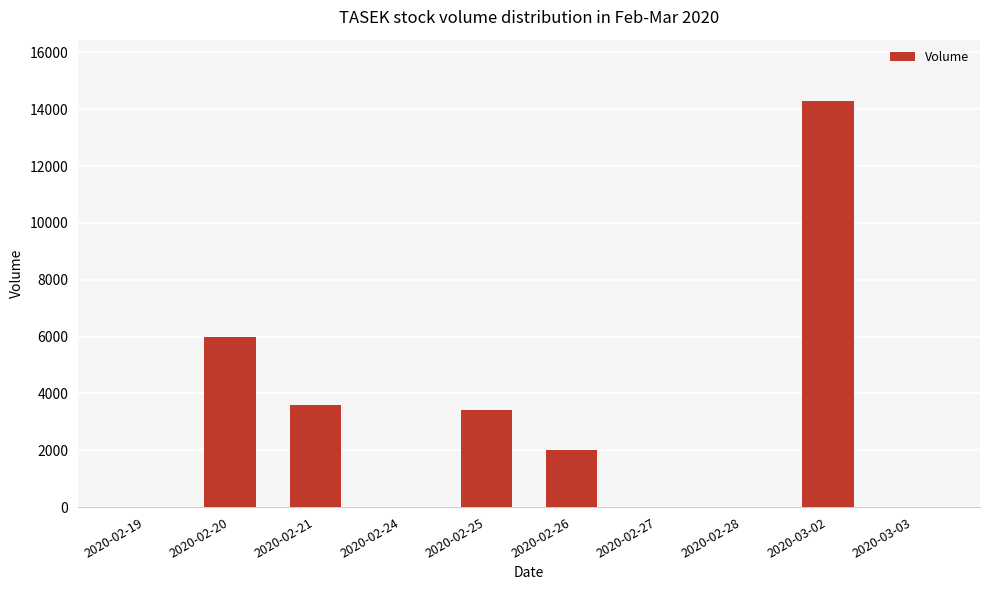

The chart shows a value of 1746 at 2020-02-20. True or false?

False